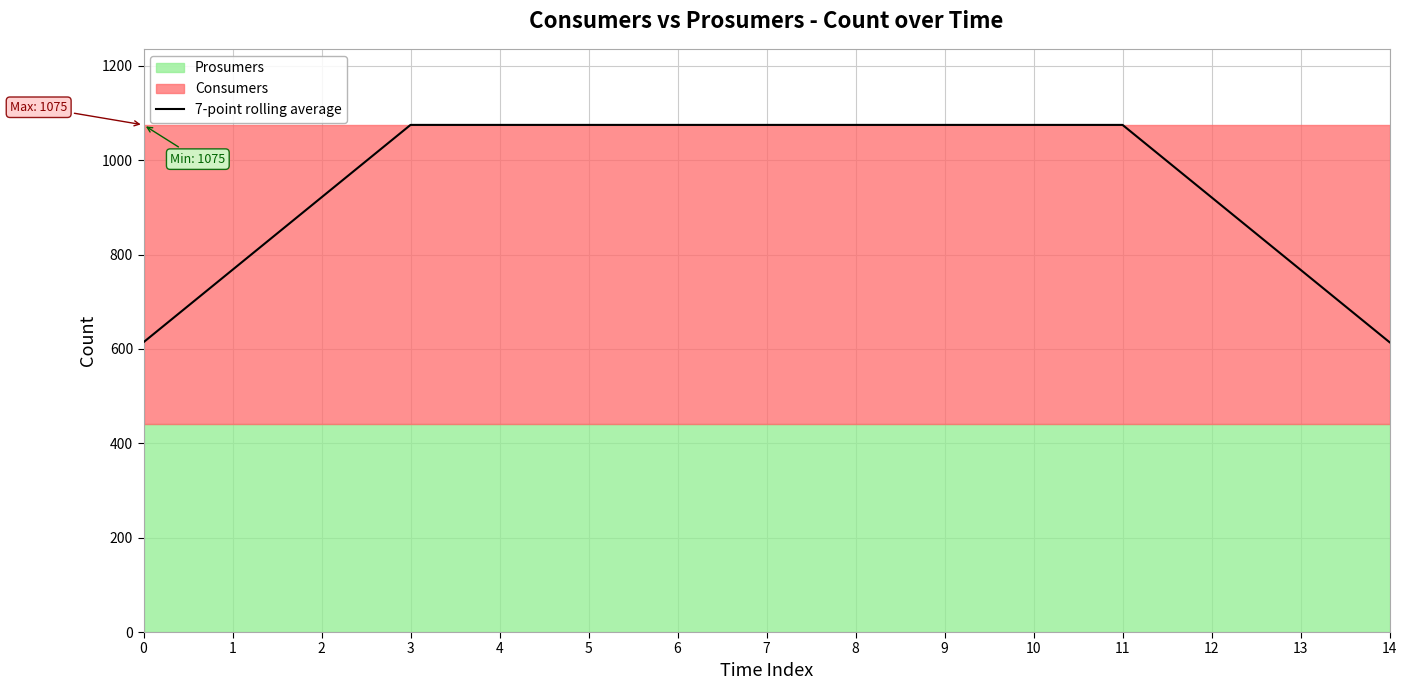

Between 13 and 10, which is larger?

10